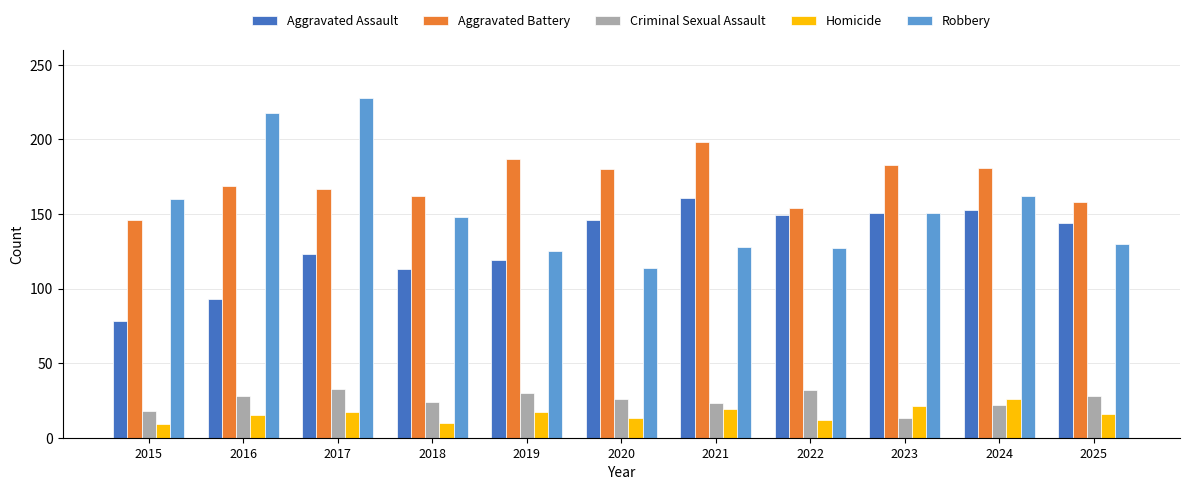

What is the approximate value of Aggravated Battery at 2023?

183